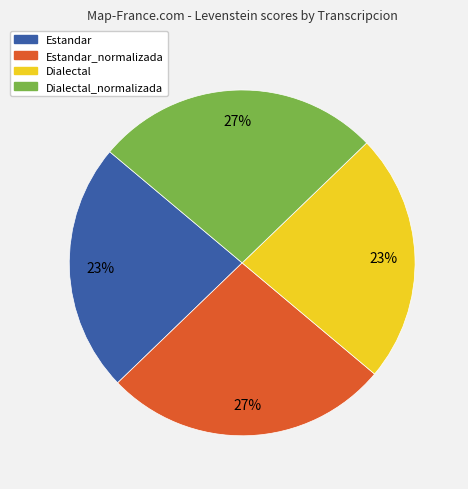

Does Dialectal_normalizada account for over 50% of the chart?

No